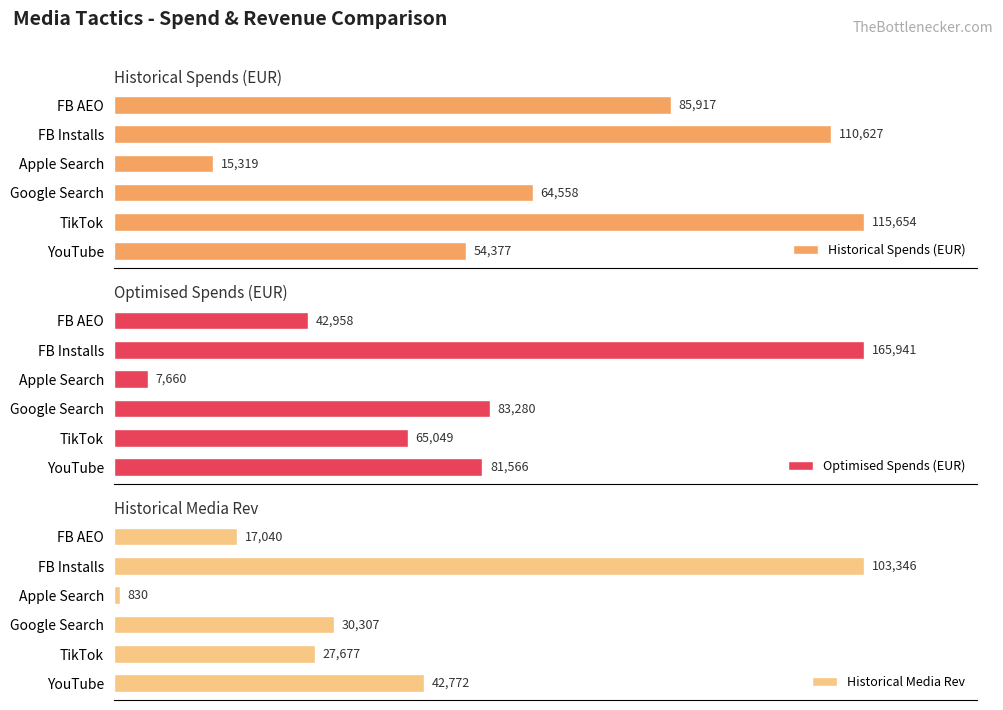

At which label is Historical Spends (EUR) closest to 65486?

Google Search